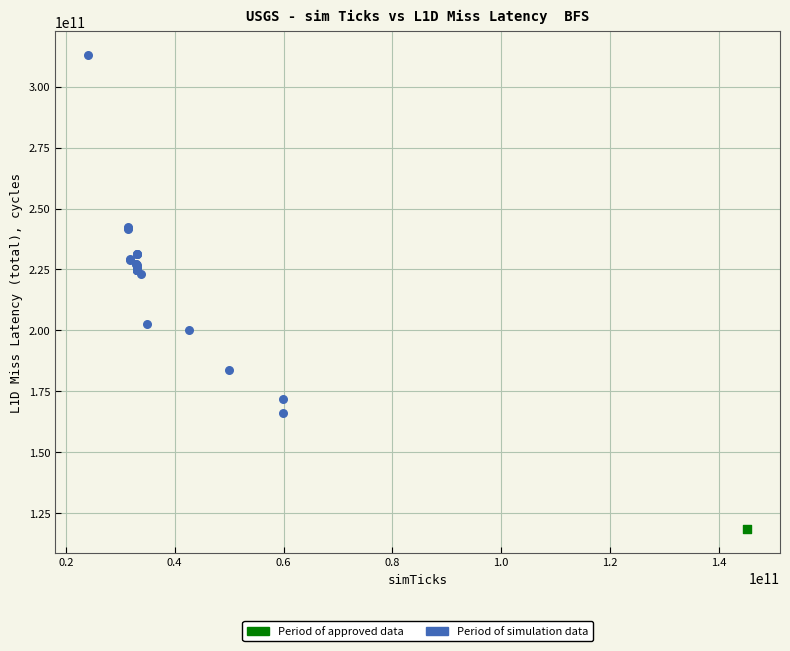

What are all the series names shown in the legend?

Period of approved data, Period of simulation data